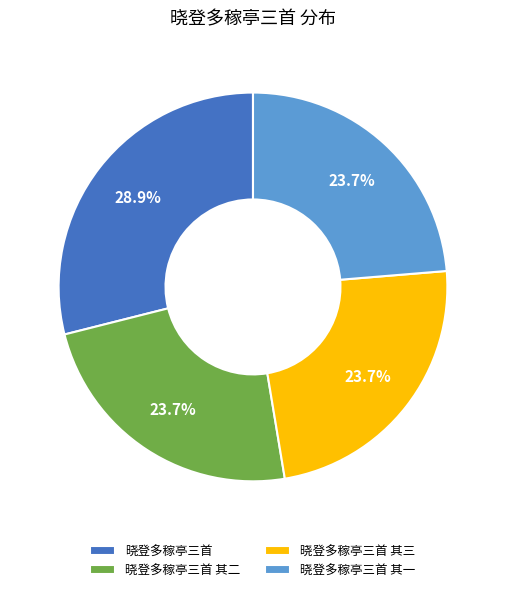

Is there a majority slice in this chart?

No